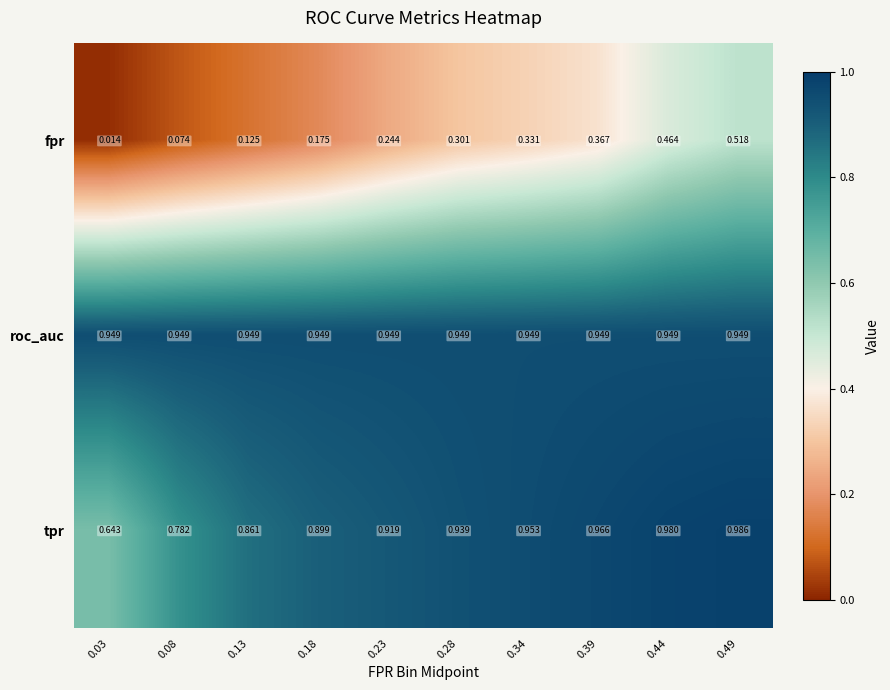

At which category is the sum across all series the highest?

0.49